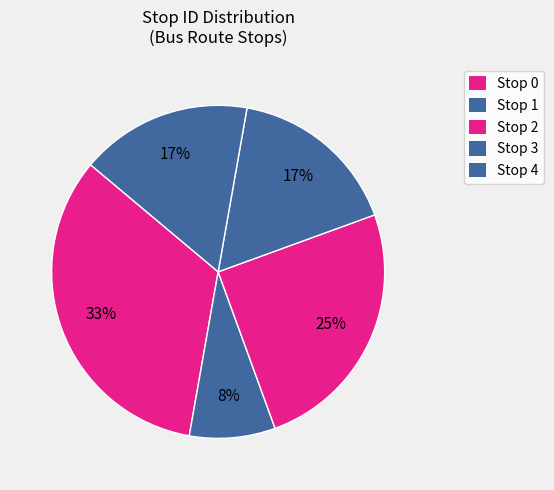

How many segments does this pie chart have?

5